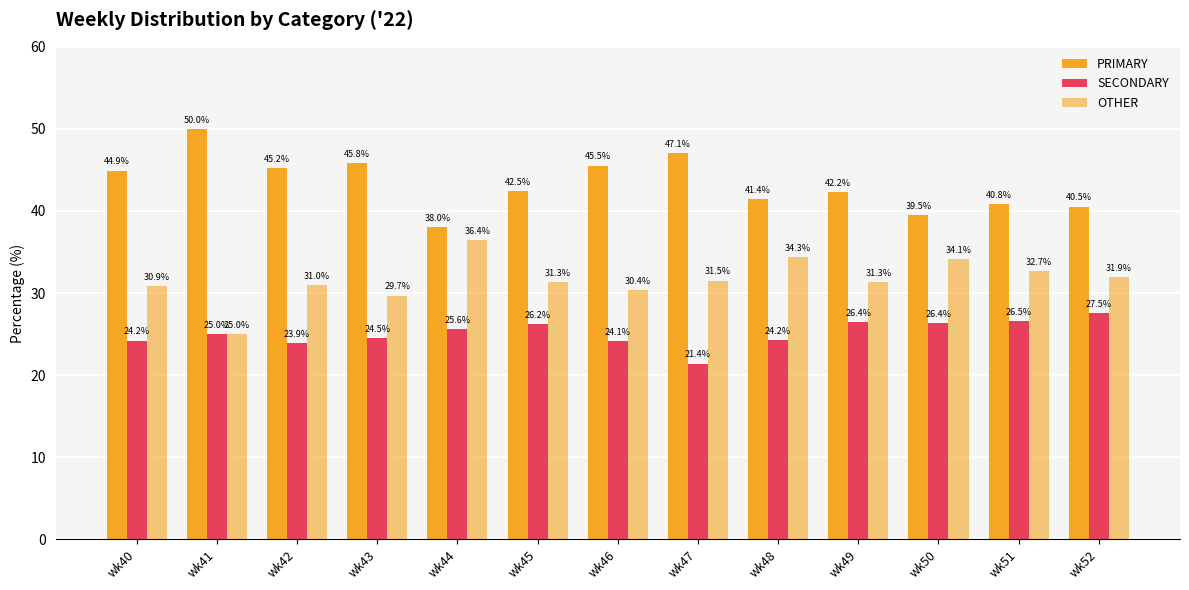

Which label corresponds to the largest value in the chart?

wk41